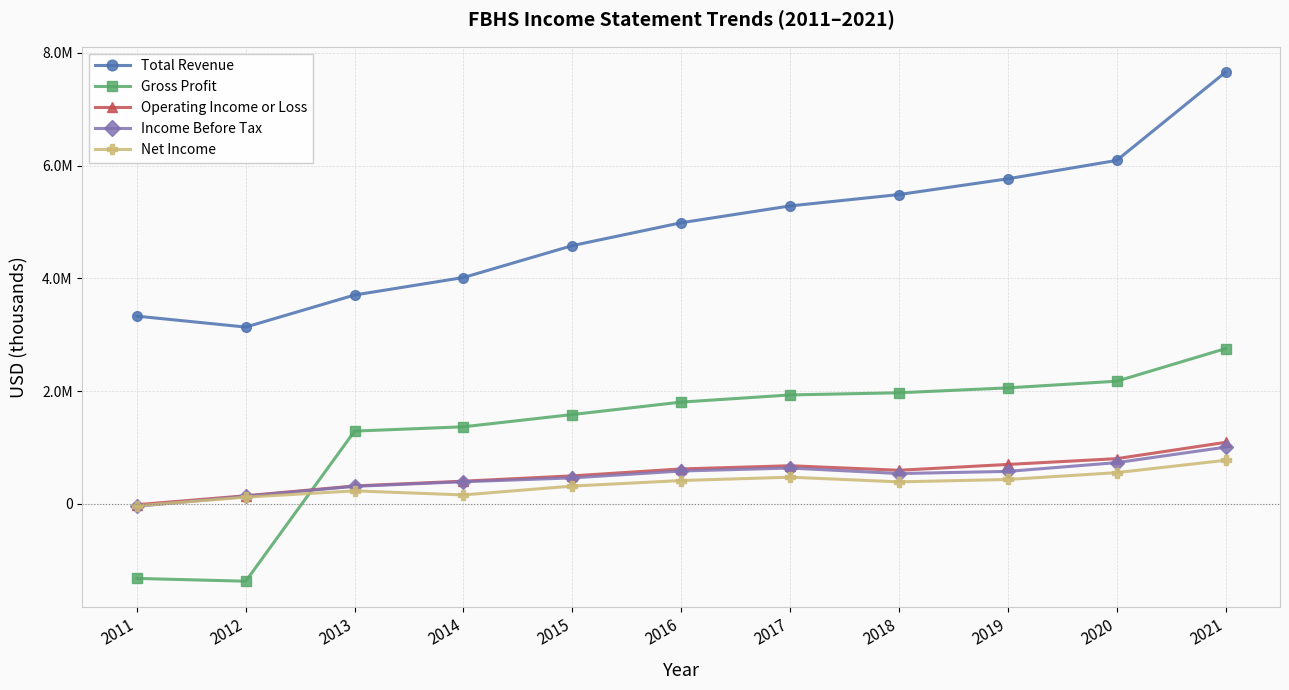

What are all the series names shown in the legend?

Total Revenue, Gross Profit, Operating Income or Loss, Income Before Tax, Net Income